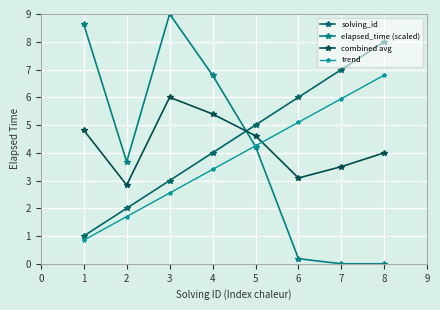

How many data points in trend are less than 4?

4